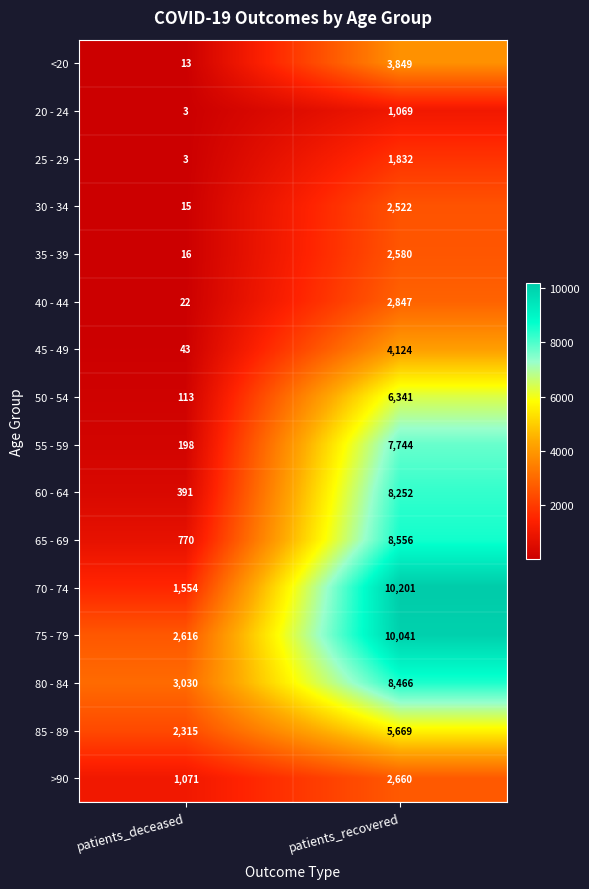

What is the sum of all 65 - 69 values?

9326